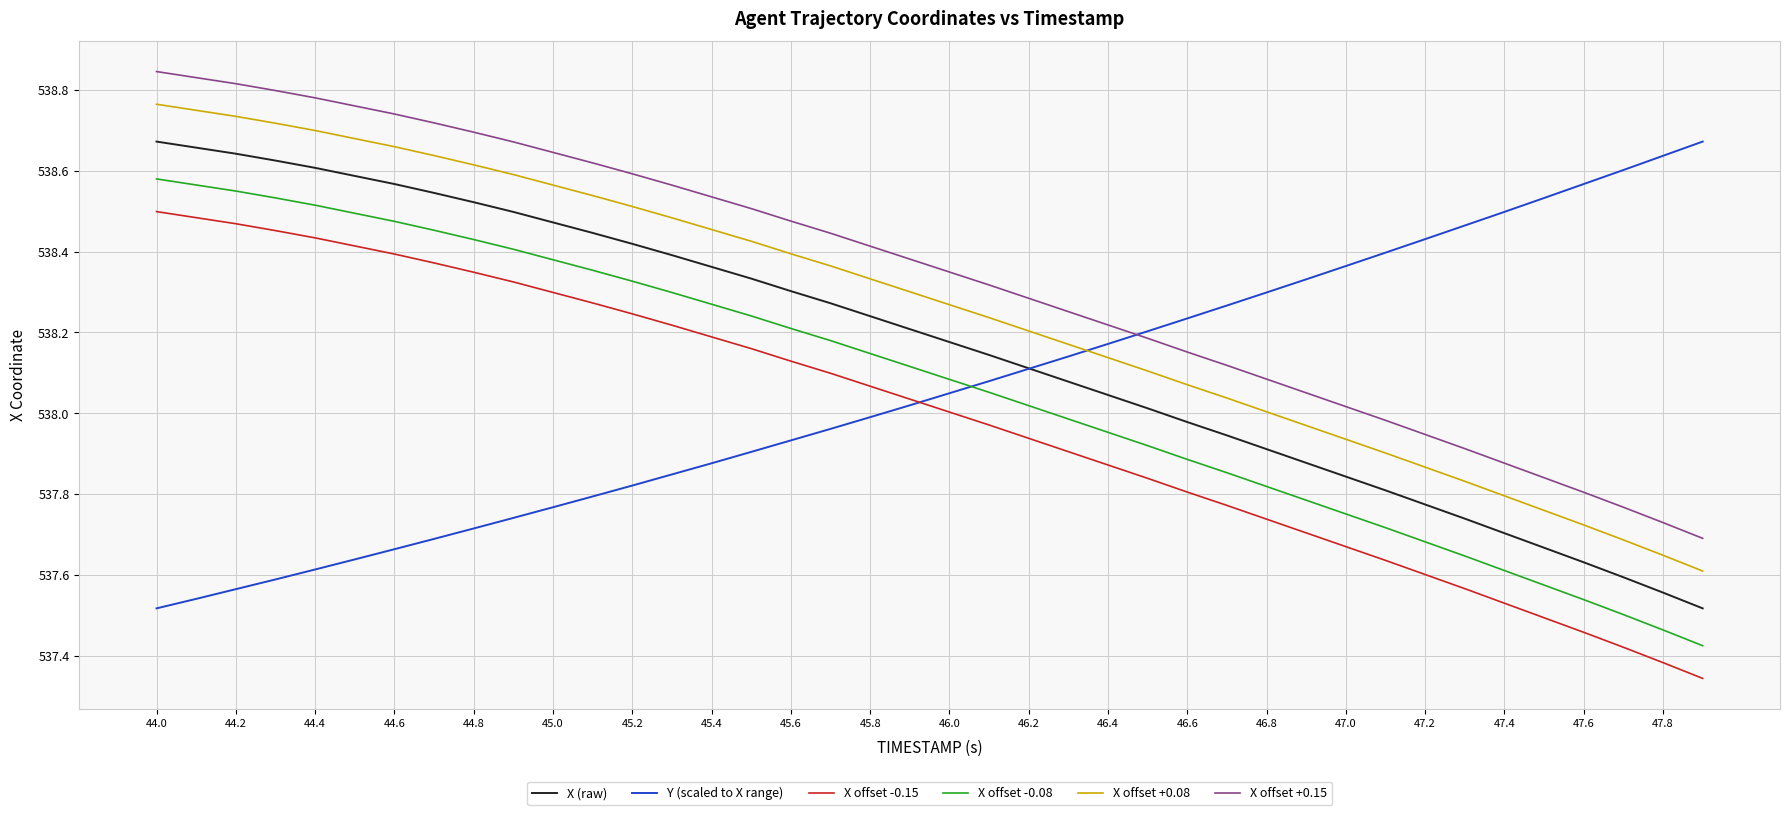

At how many categories does at least one series exceed 538?

40